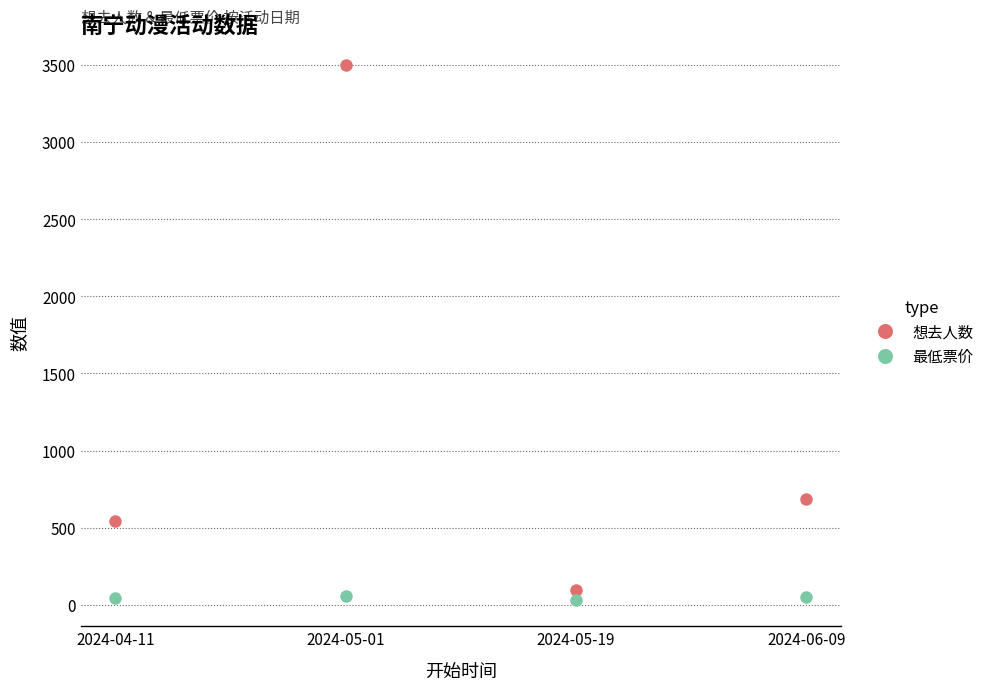

What is the sum of all 最低票价 values?

185